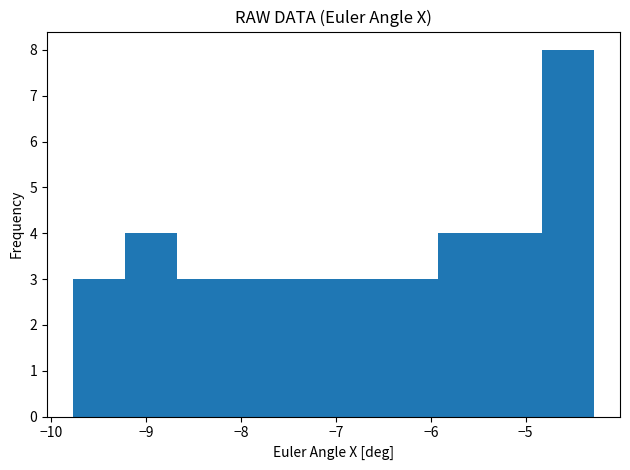

Reading left to right, list every bar in this chart as the range it spans on the x-axis followed by its height. Neither the bar edges nor the heights are printed on the chart, so give them approximately, as read against the axes.

-9.8 to -9.2: 3
-9.2 to -8.7: 4
-8.7 to -8.1: 3
-8.1 to -7.6: 3
-7.6 to -7.0: 3
-7.0 to -6.5: 3
-6.5 to -5.9: 3
-5.9 to -5.4: 4
-5.4 to -4.8: 4
-4.8 to -4.3: 8